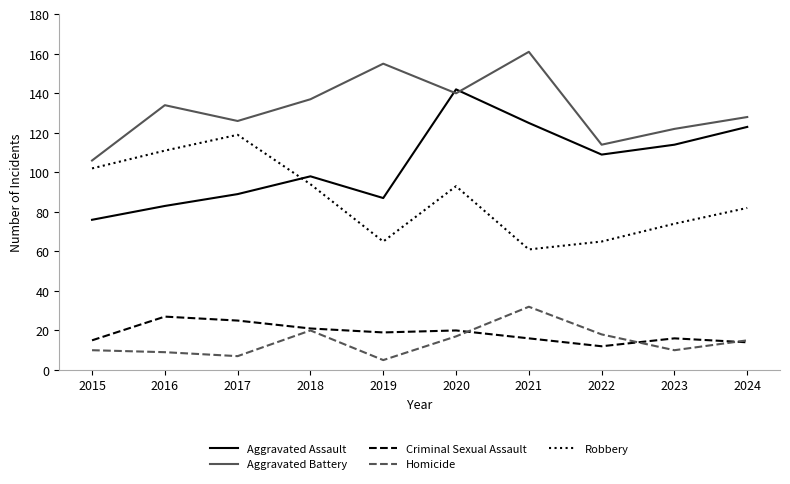

Reading left to right, what are all the values shown in this chart?

Aggravated Assault: 76	83	89	98	87	142	125	109	114	123
Aggravated Battery: 106	134	126	137	155	140	161	114	122	128
Criminal Sexual Assault: 15	27	25	21	19	20	16	12	16	14
Homicide: 10	9	7	20	5	17	32	18	10	15
Robbery: 102	111	119	94	65	93	61	65	74	82